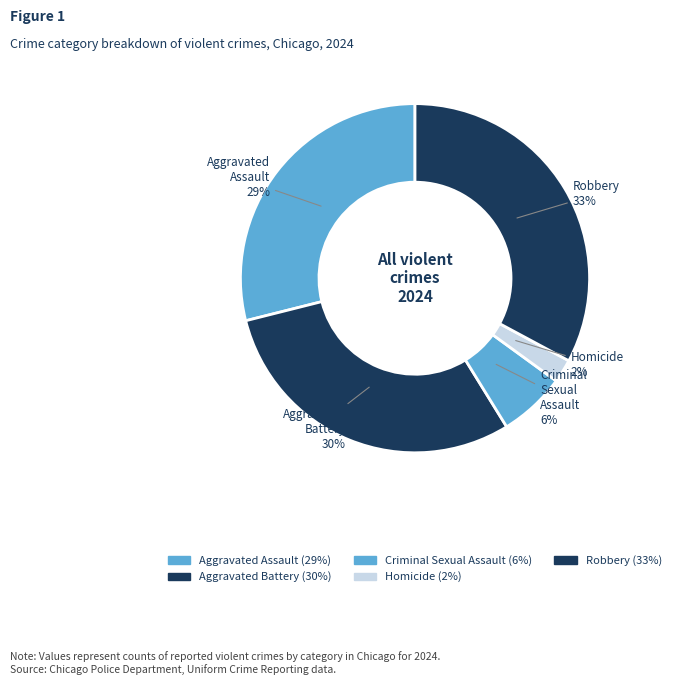

Does any single category account for the majority?

No